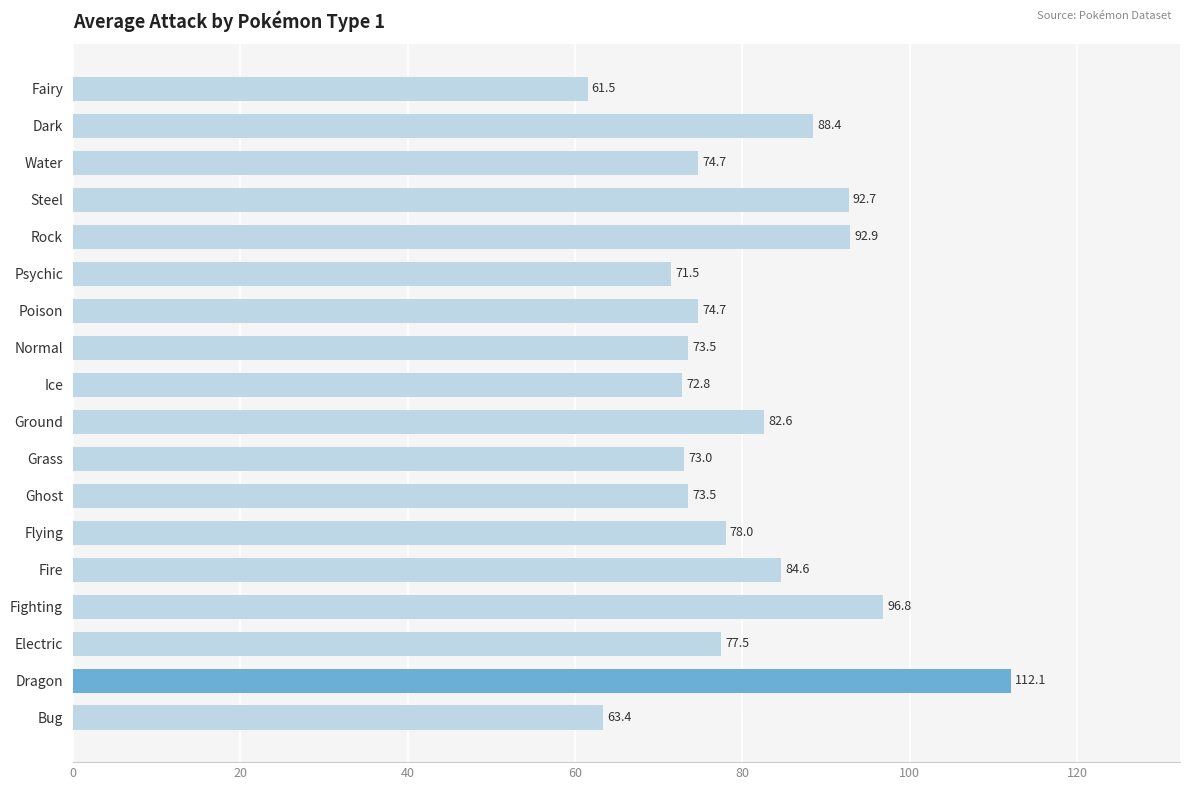

What is the minimum value shown in the chart?

61.5